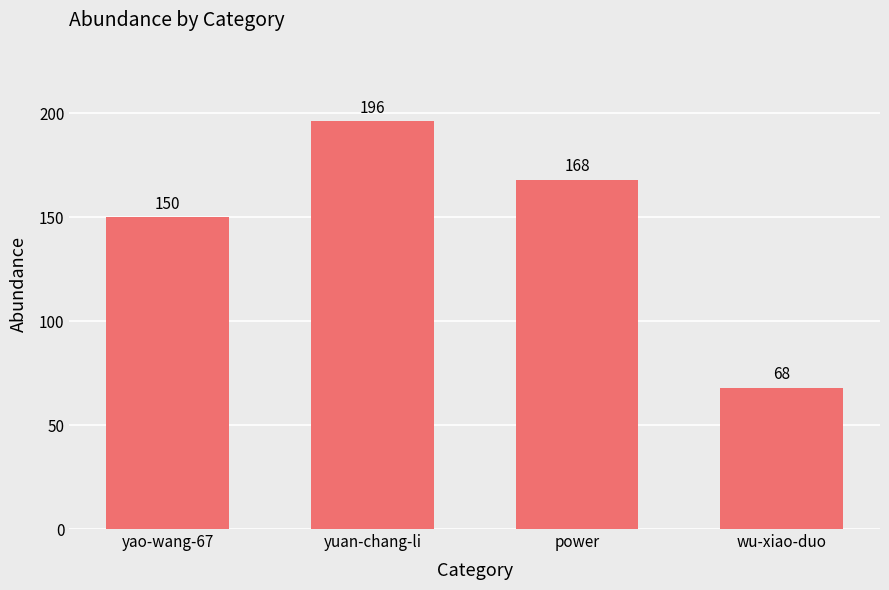

What is the label of the 3rd bar from the left?

power